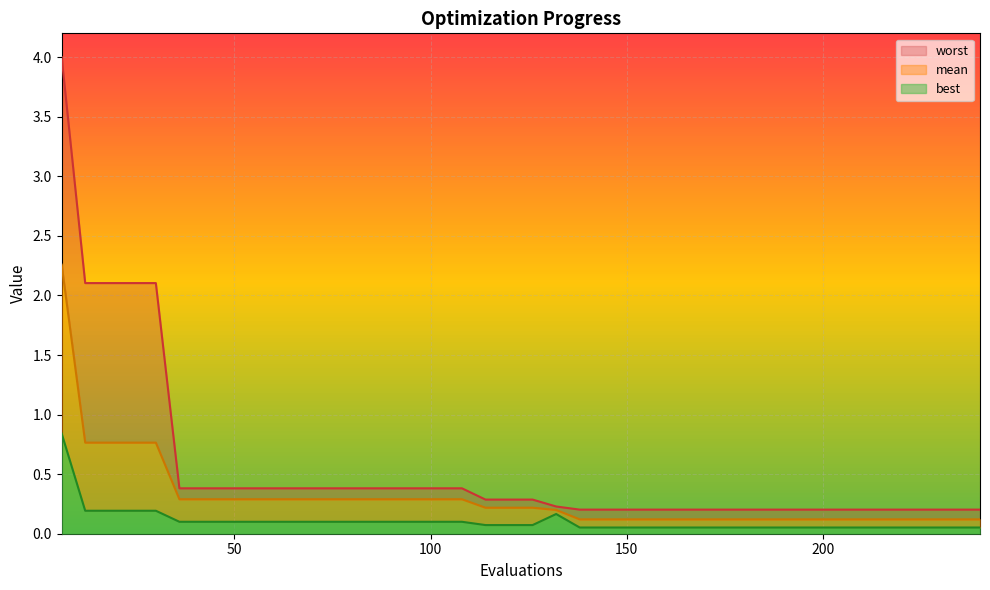

Rank the series by their maximum value, from highest to lowest.

worst, mean, best